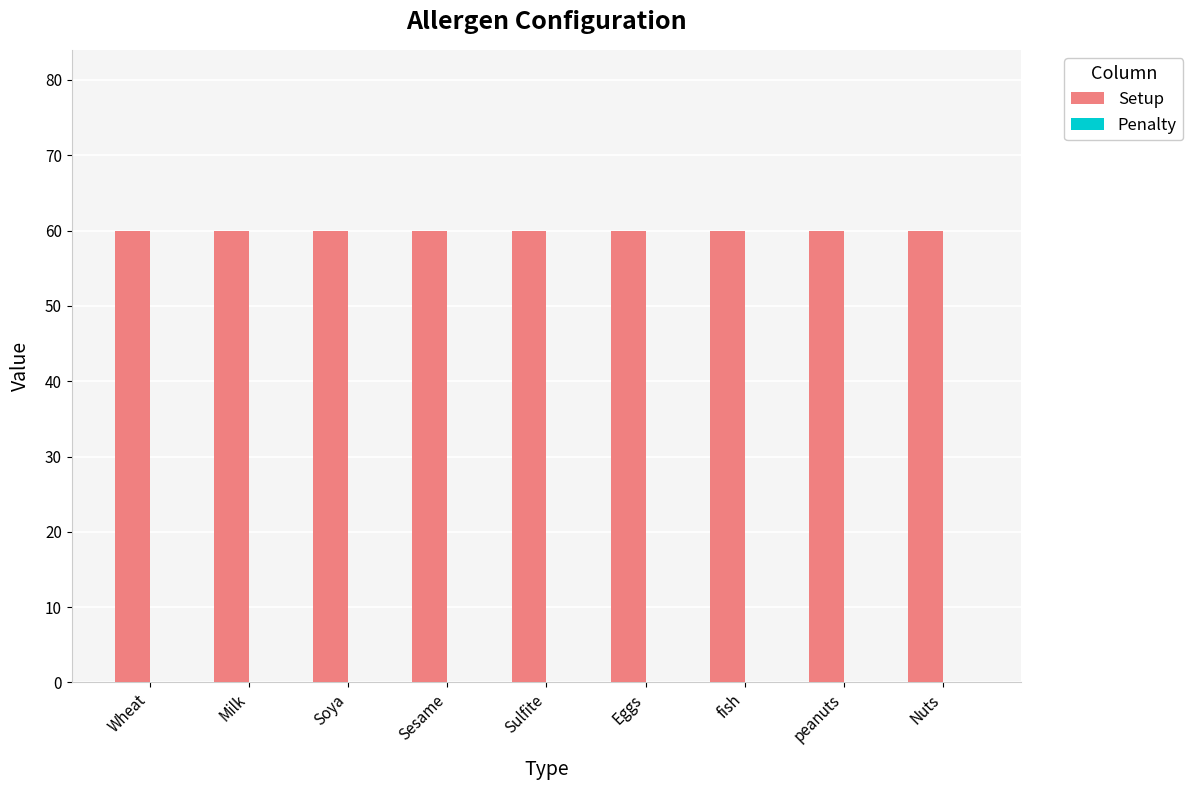

Rank the series by their average value, from lowest to highest.

Penalty, Setup